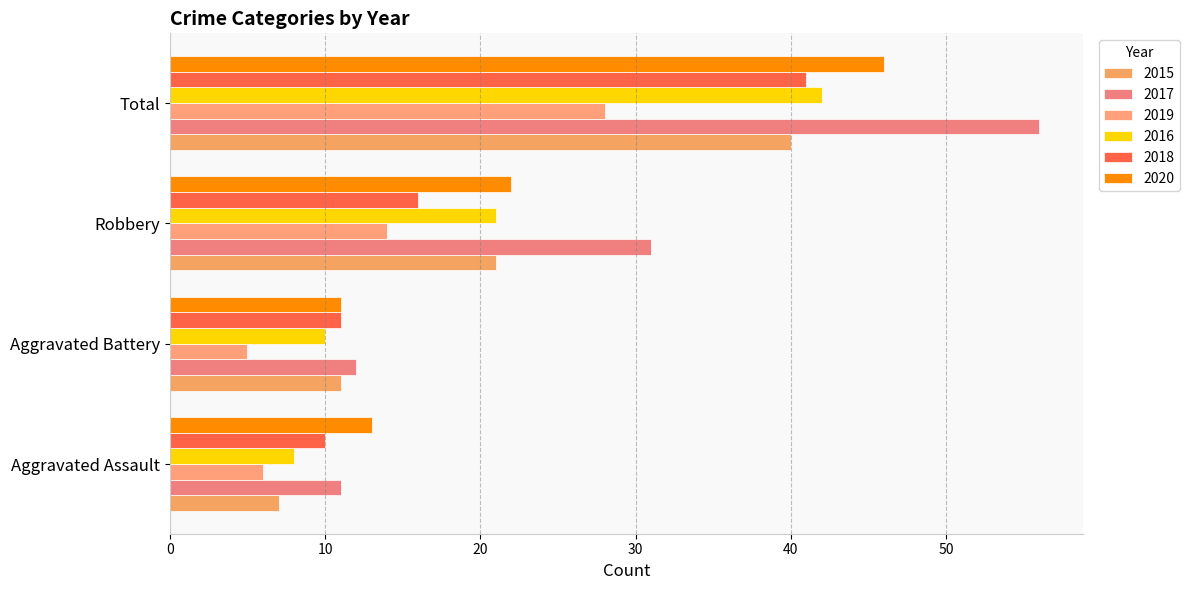

Rank the series at Aggravated Battery from lowest to highest value.

2019, 2016, 2015, 2018, 2020, 2017